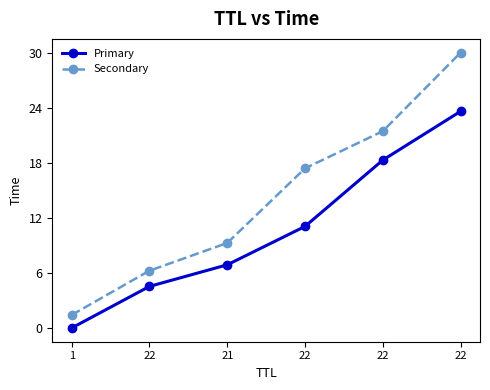

How many data points in Secondary are above 17?

3